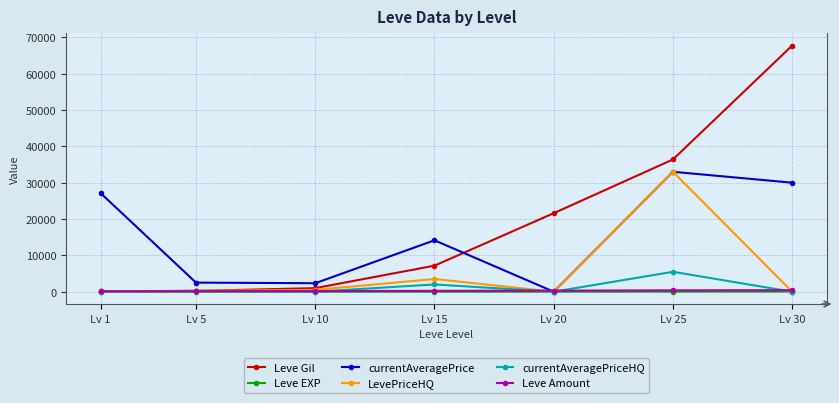

At which category is the sum across all series the highest?

Lv 25